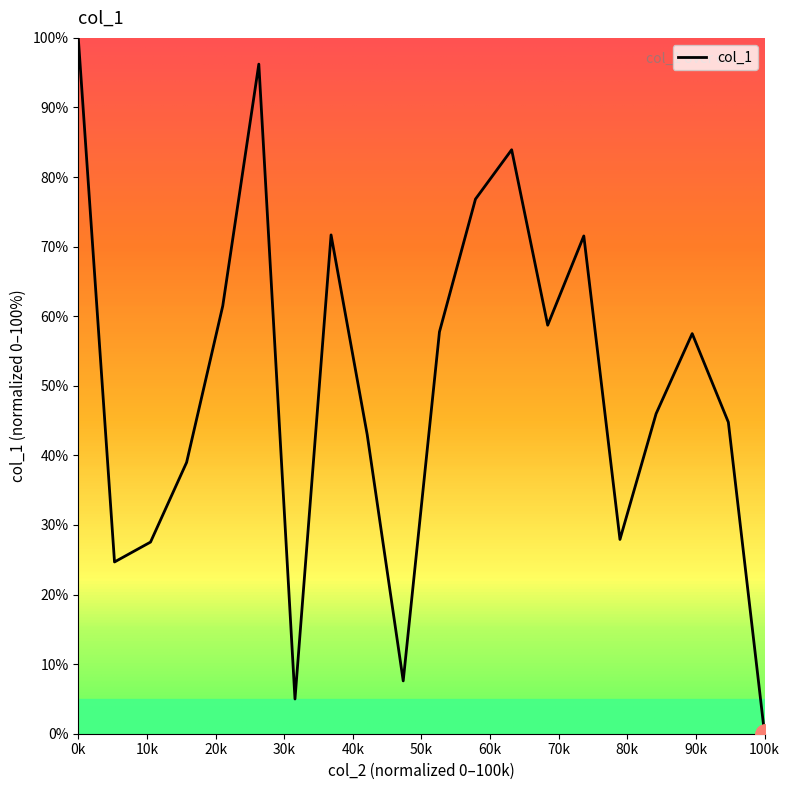

What is the difference between the maximum and minimum values?

100.0